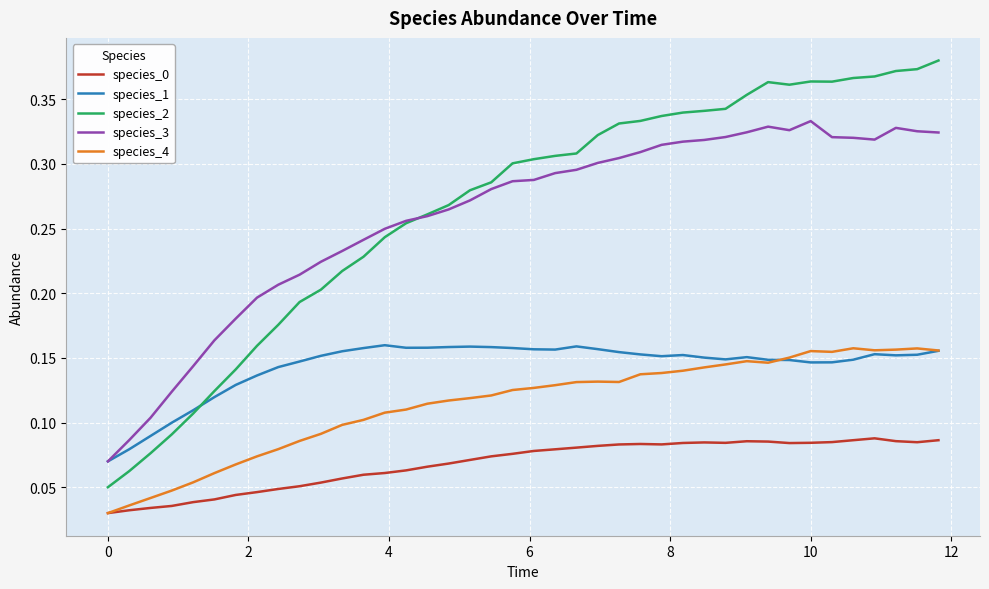

Which series has the largest range (max minus min)?

species_2